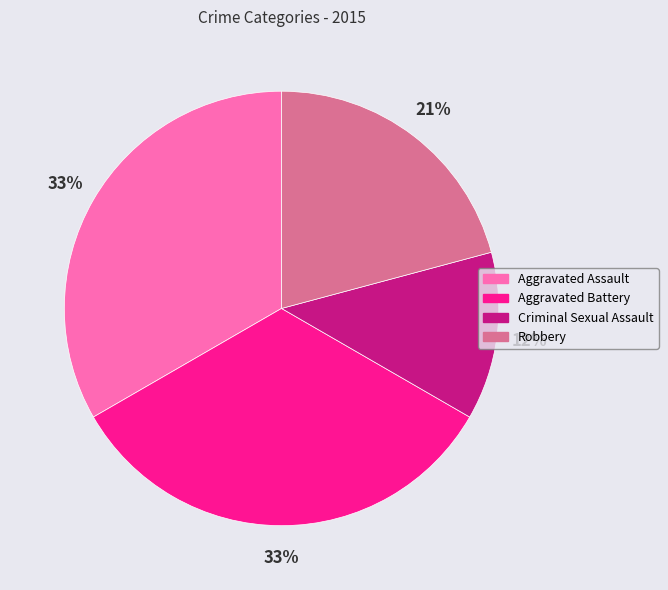

Does any single category account for the majority?

No